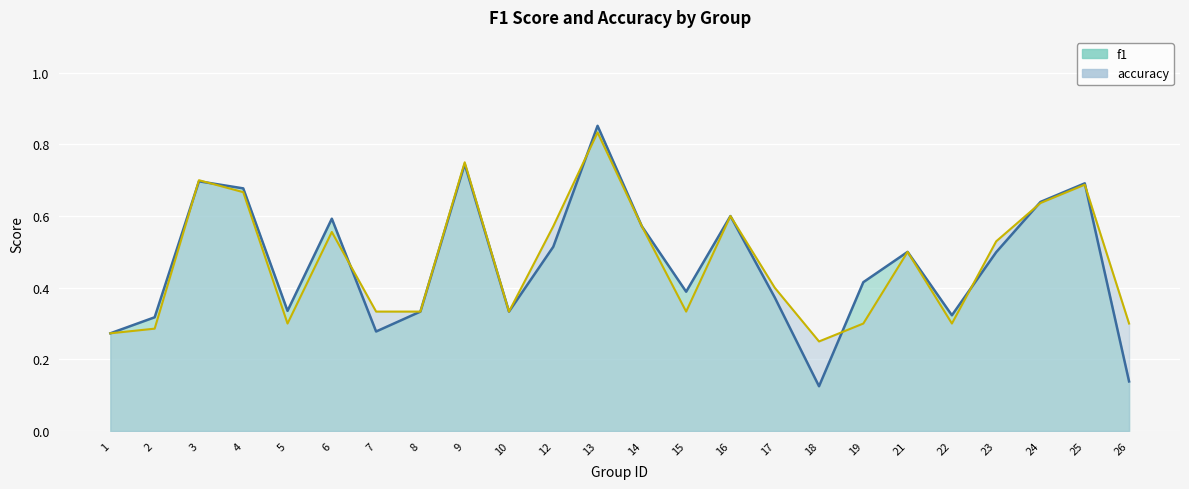

Which series has the largest total across all categories?

accuracy